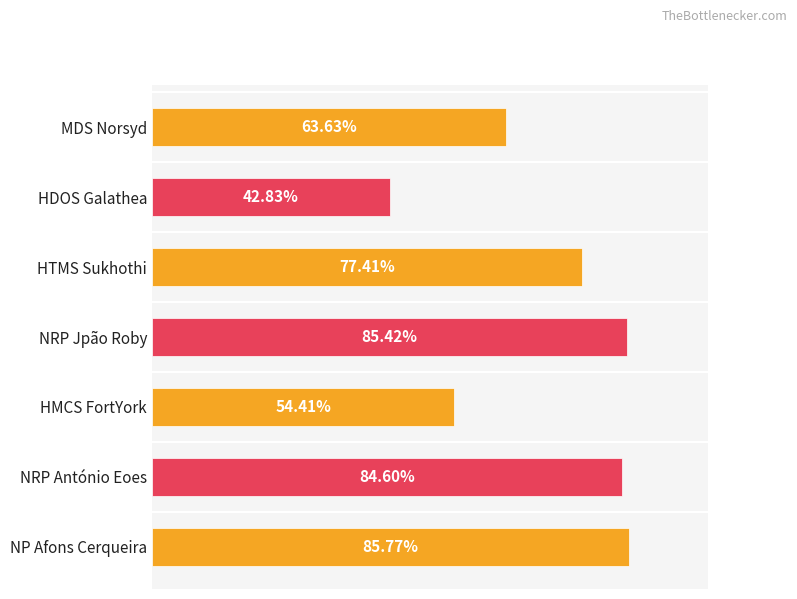

Are the bars horizontal?

Yes